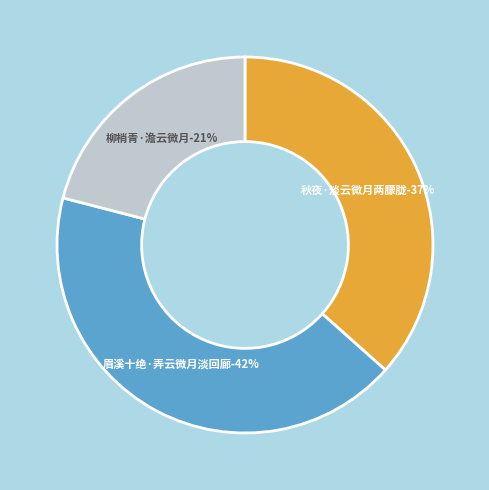

To the nearest percent, what is the difference between the largest and smallest slice percentages?

21%